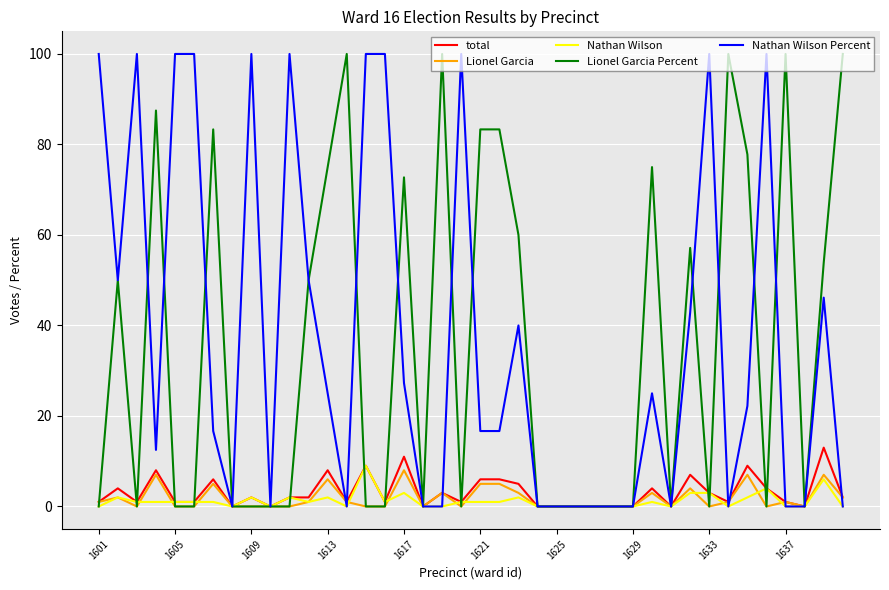

Count the Lionel Garcia values in the range 0 to 3.

31